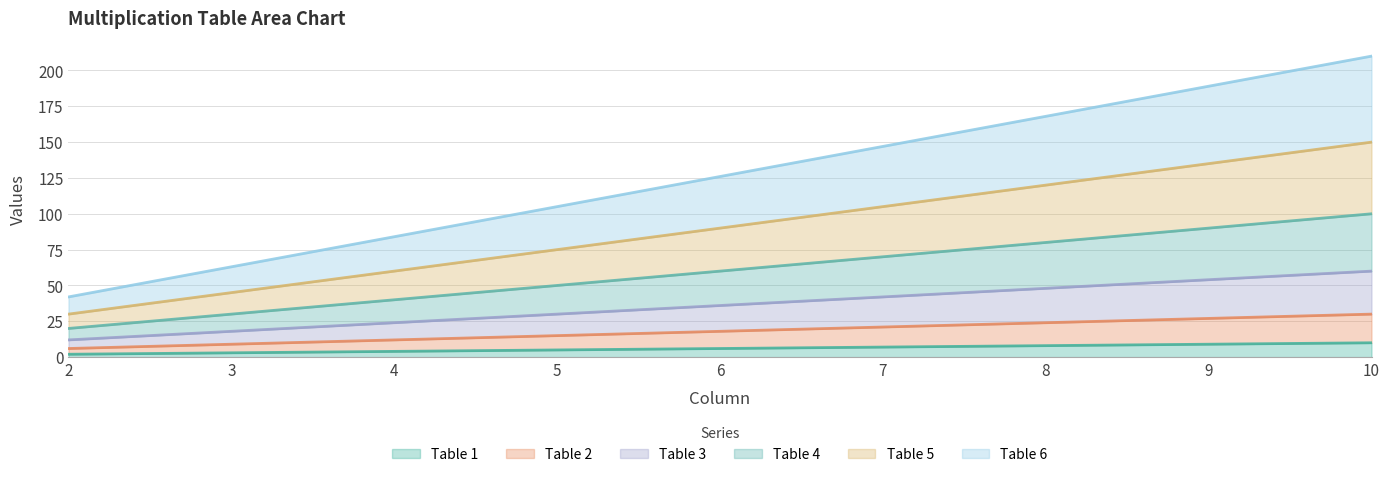

What is the difference between the Table 2 values at 2 and 9?

21